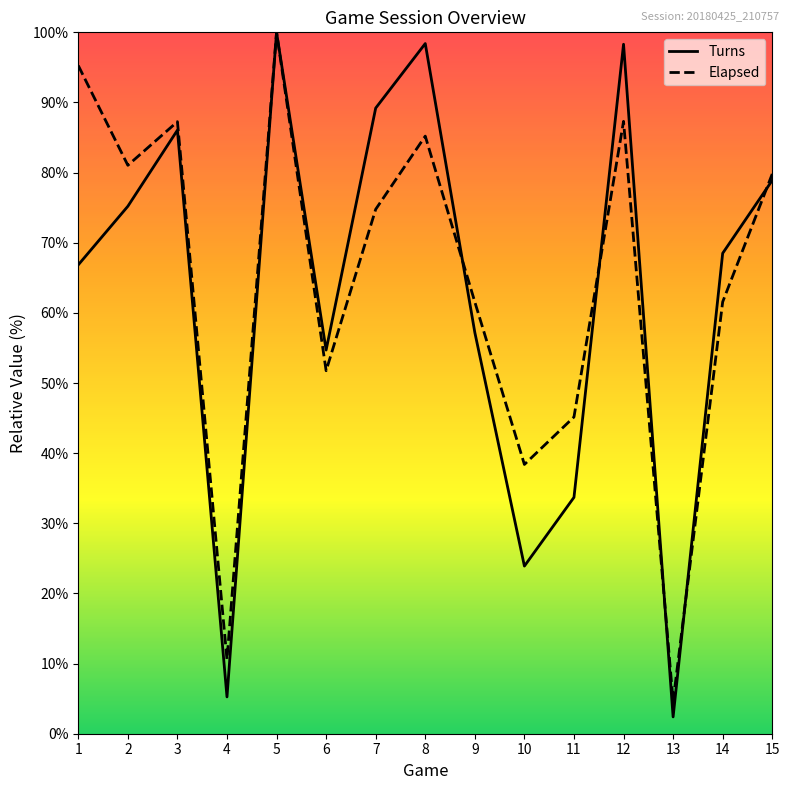

What is the difference between the second highest and second lowest values in the Turns series?

93.2